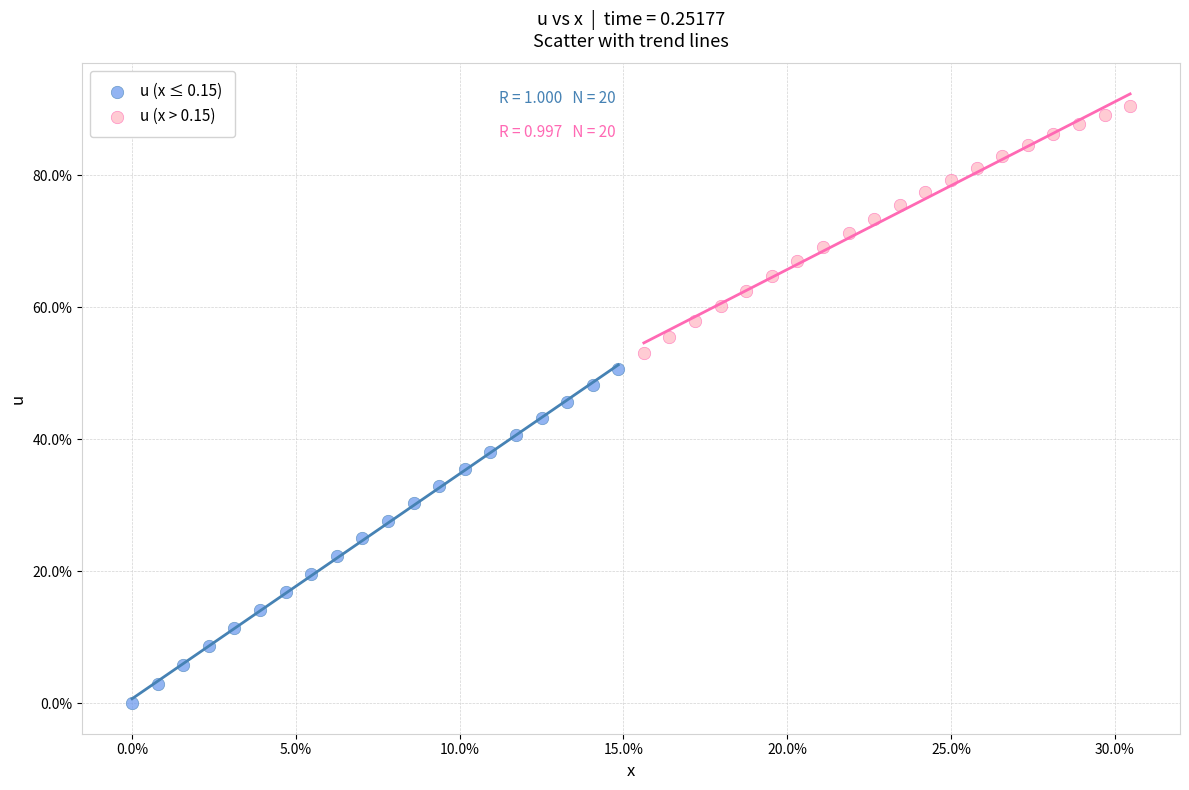

Which series reaches the minimum Y coordinate?

u (x ≤ 0.15)